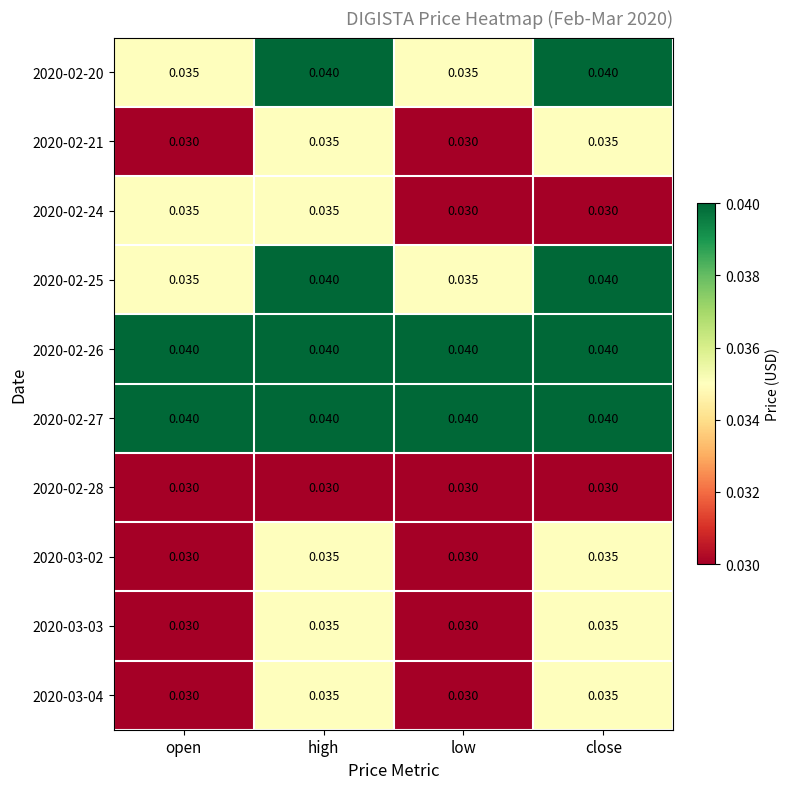

Is the value of 2020-02-25 at open greater than the value of 2020-02-24 at close?

Yes